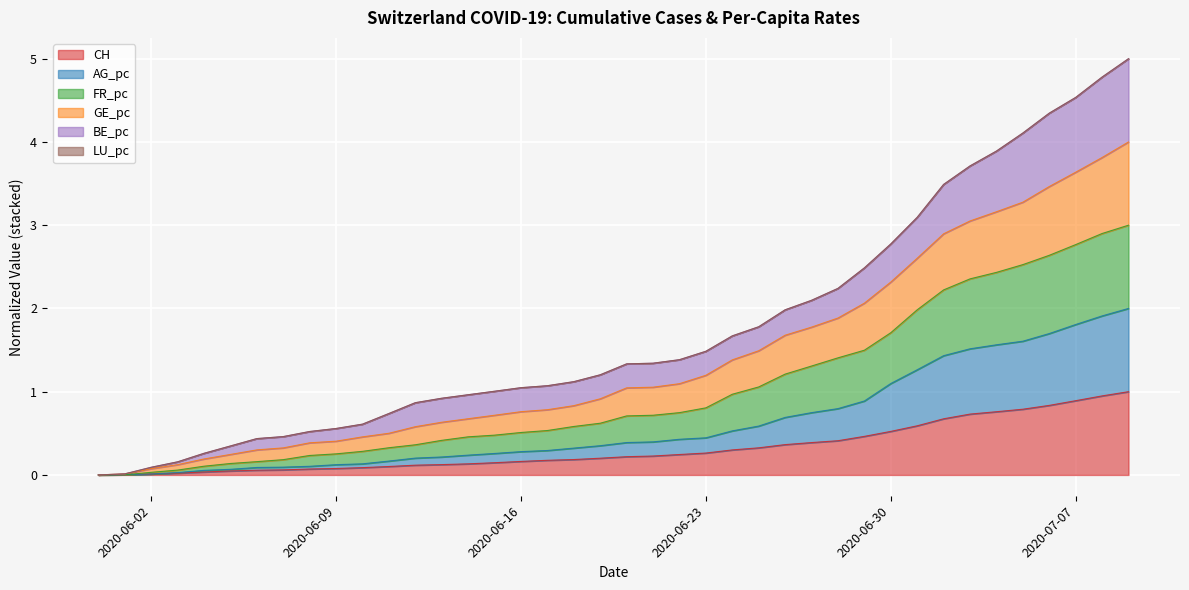

What is the value of the CH point at the 12th from the left?

0.1